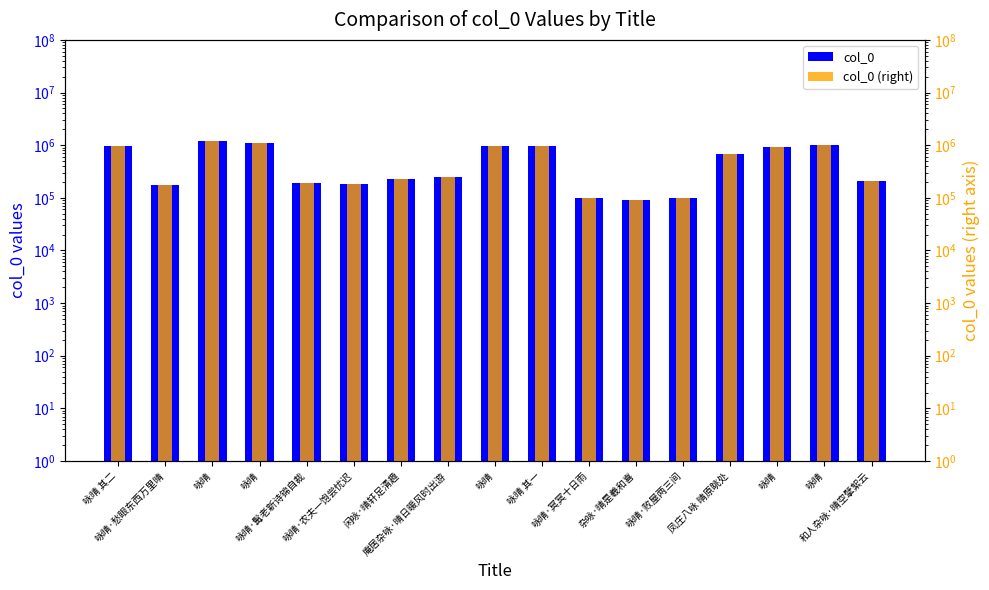

How many bars are there in each group?

2